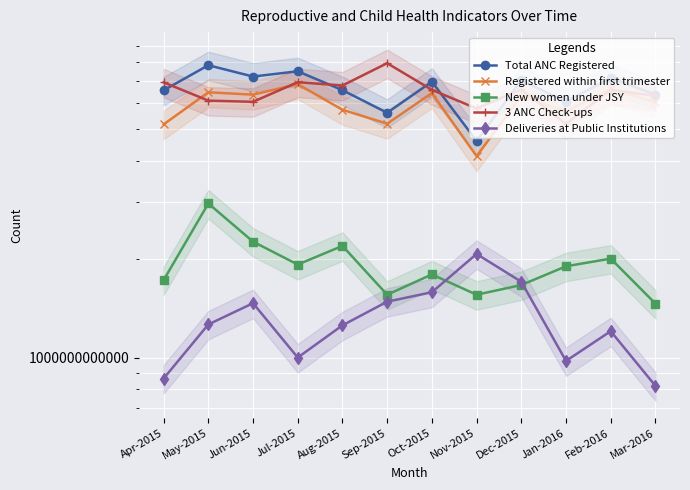

Which has a higher value, Nov-2015 or Feb-2016?

Feb-2016